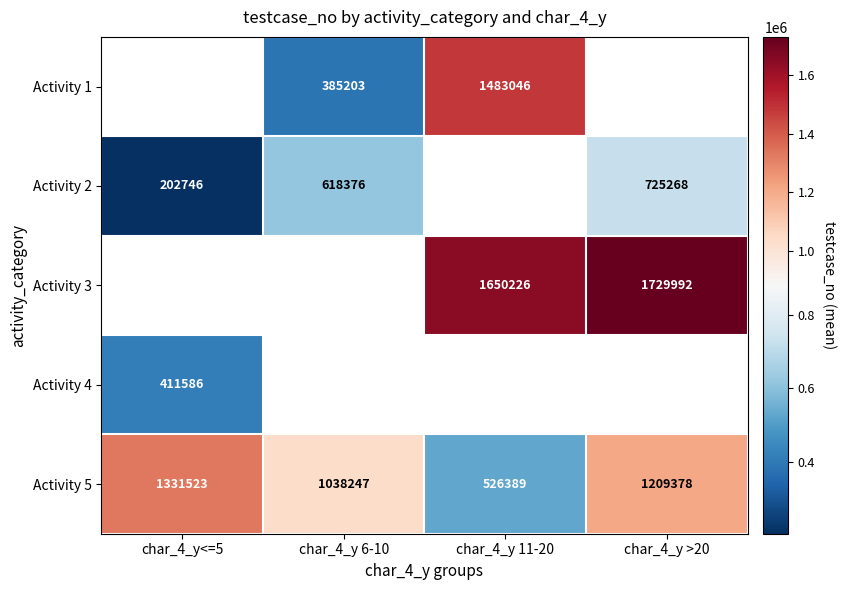

Is the value of Activity 2 at char_4_y<=5 greater than the value of Activity 1 at char_4_y 6-10?

No